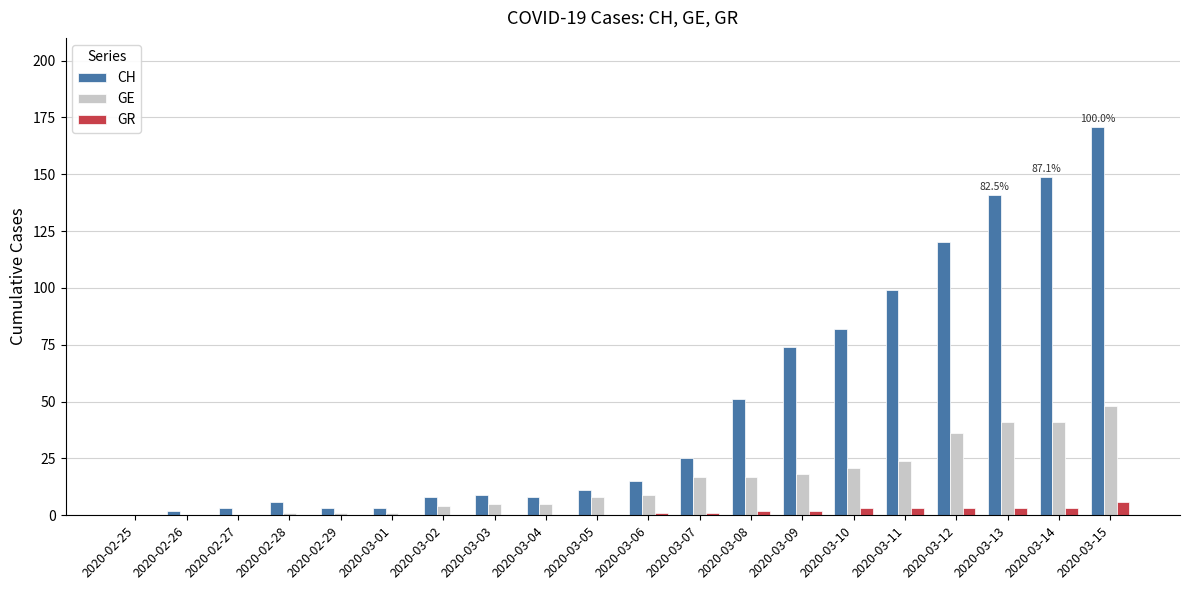

Which series has the largest total across all categories?

CH